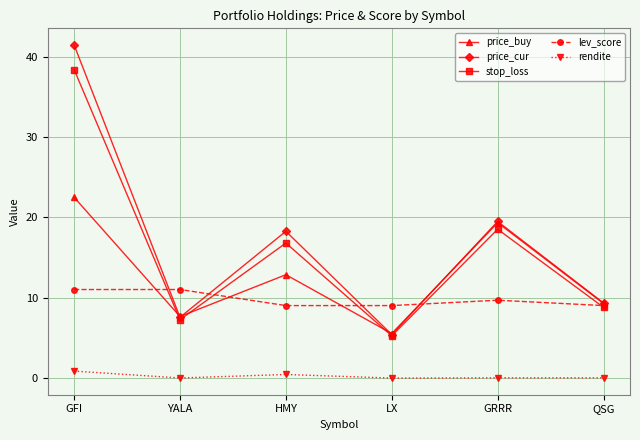

Which series ends up on top after the final intersection of stop_loss and price_buy?

price_buy